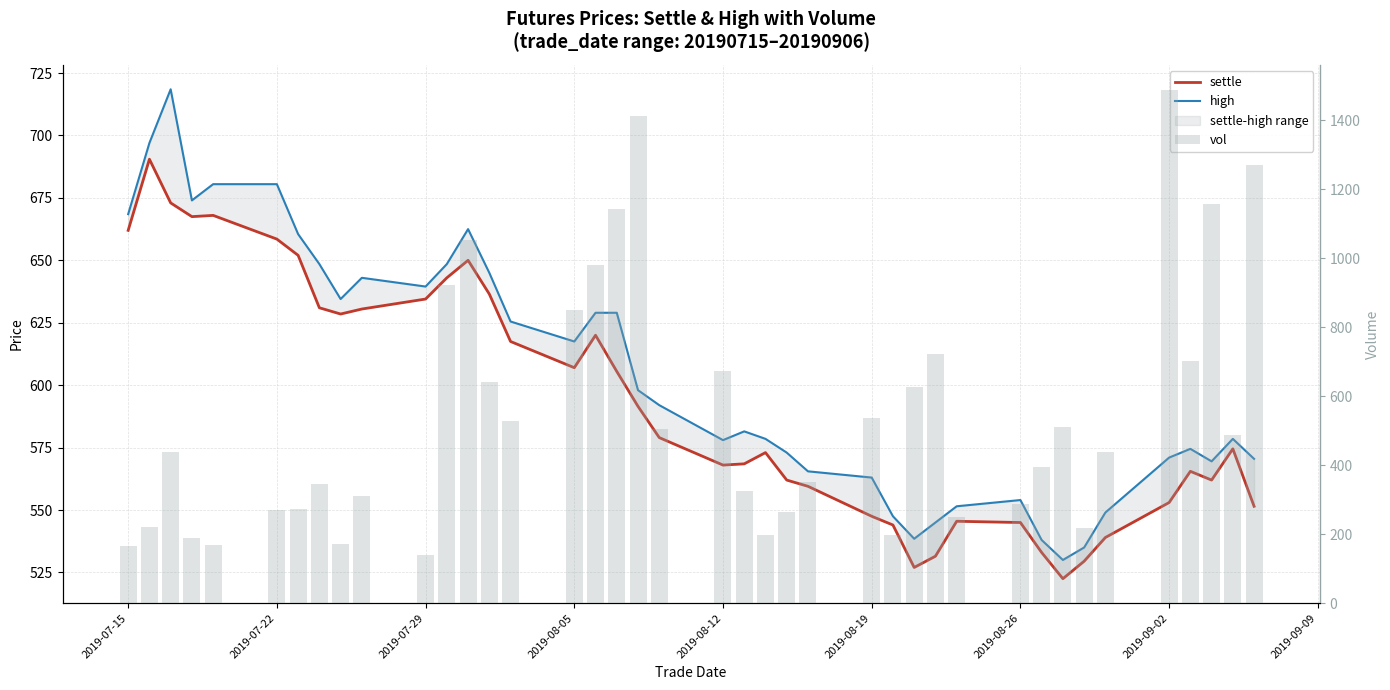

What is the average value of the settle series?

593.7